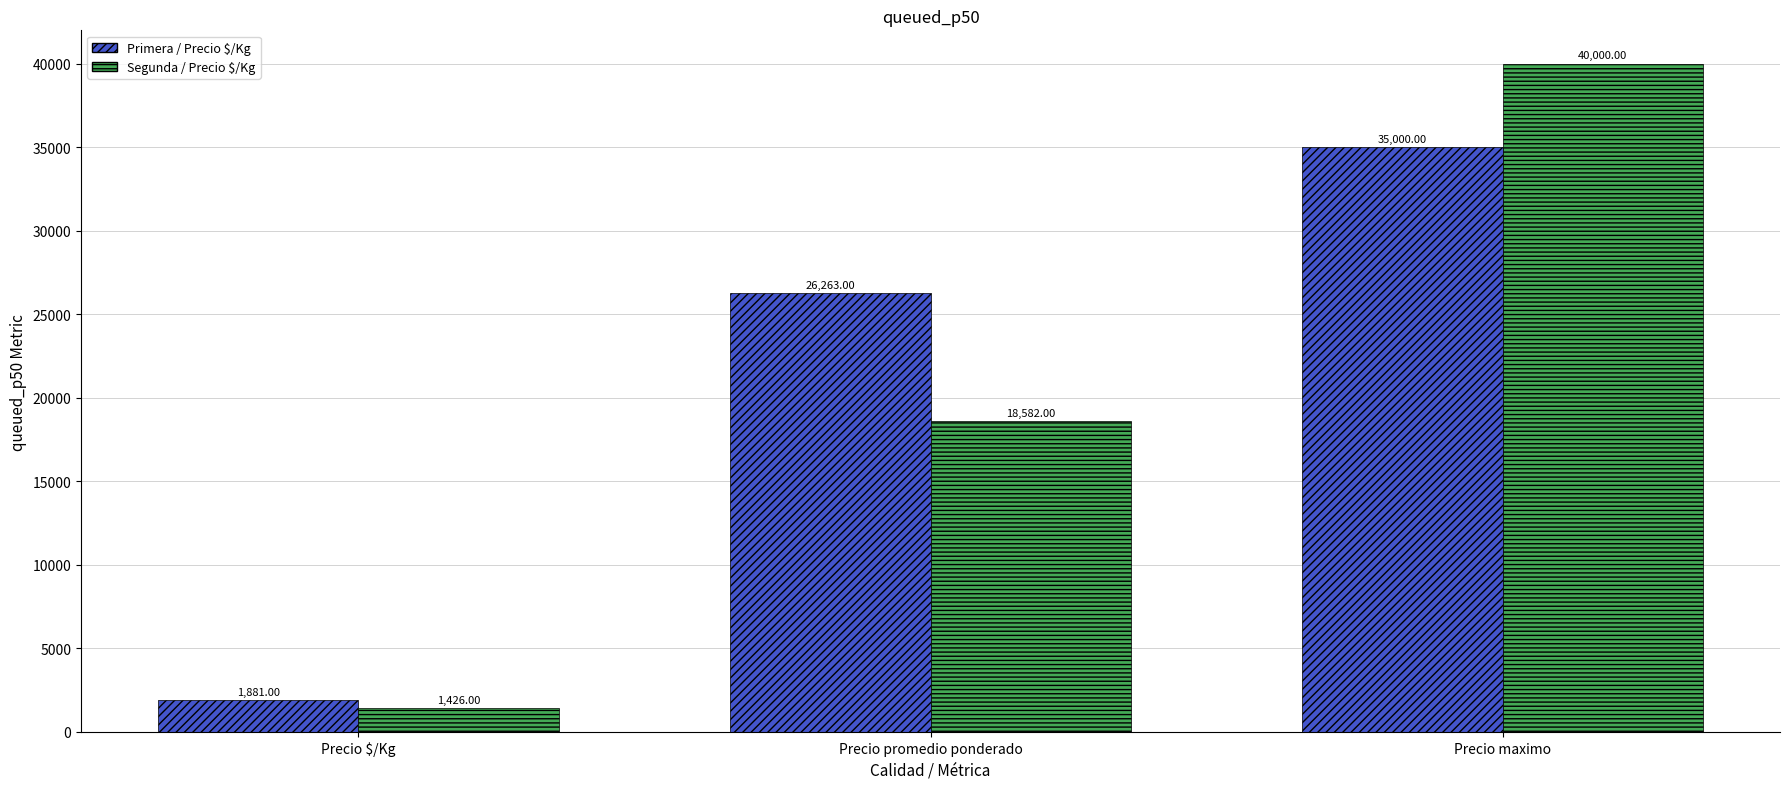

At which category is the sum across all series the highest?

Precio maximo